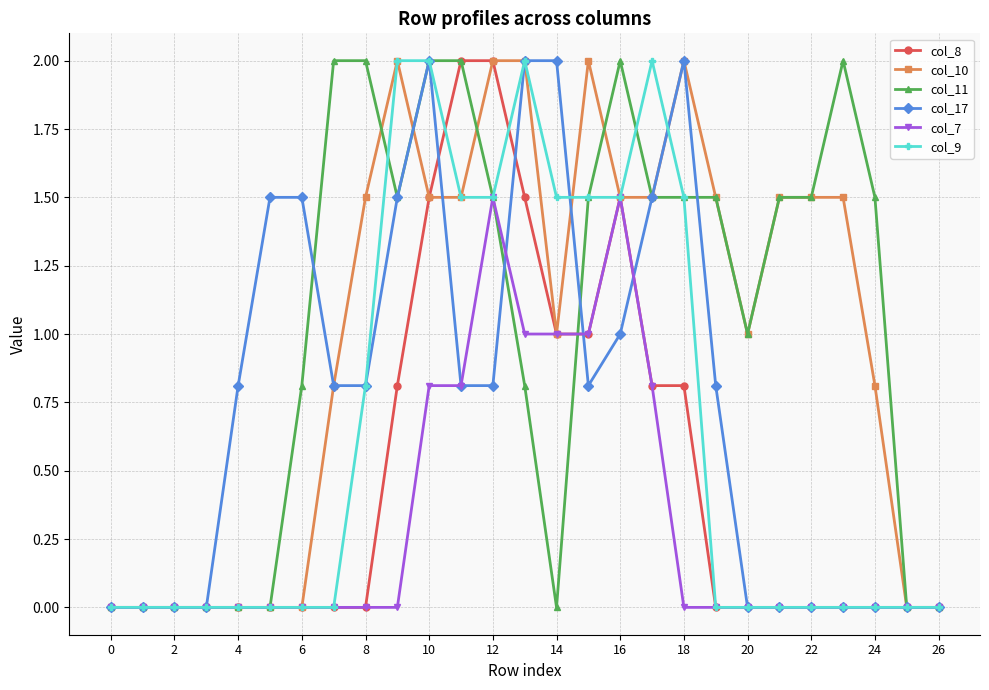

Is this an area chart (filled region under the line)?

No